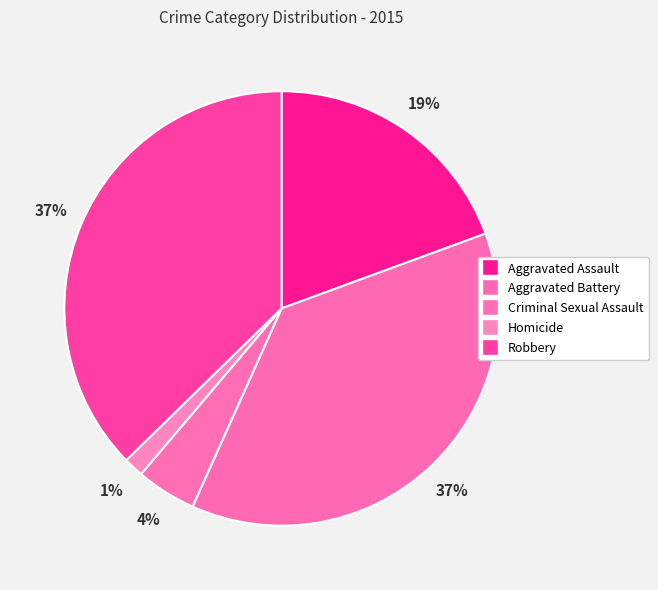

Count the number of slices in the pie.

5